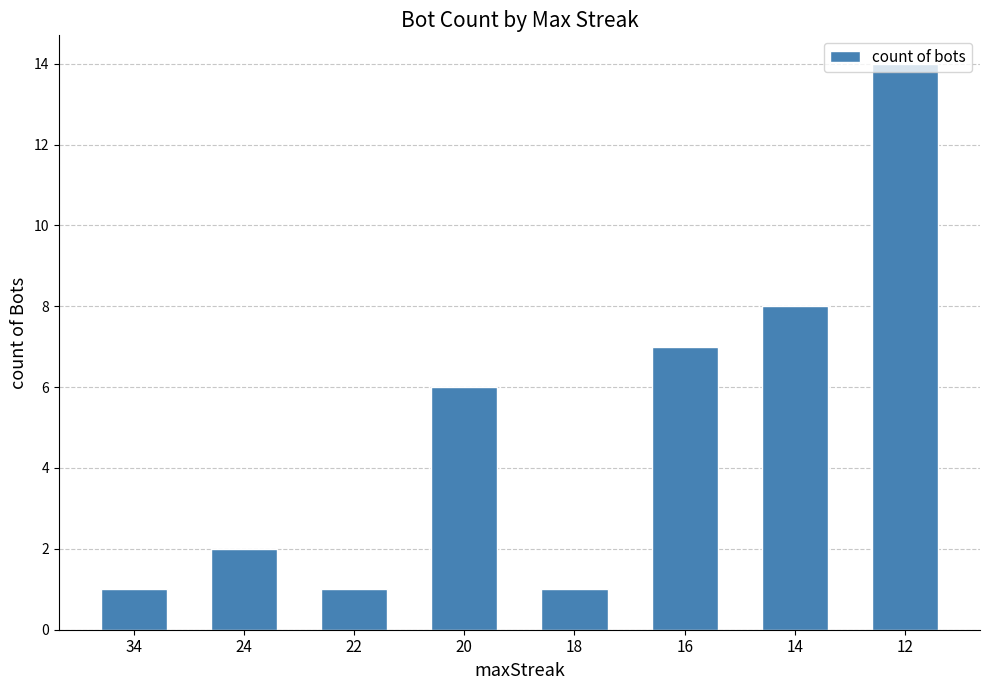

What is the sum of all values?

40